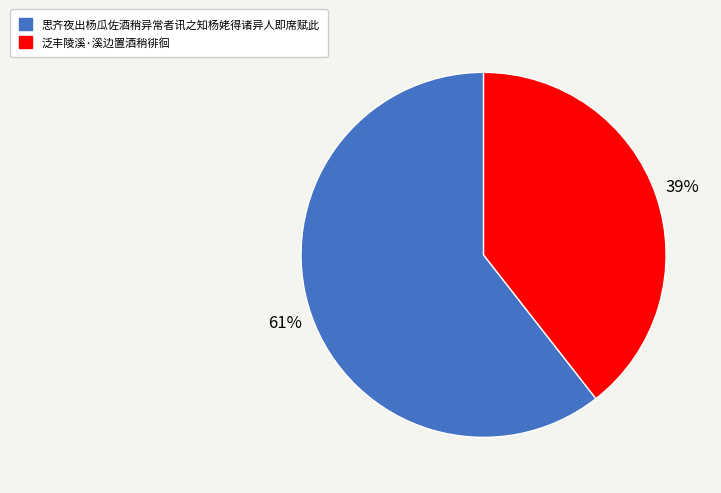

The 思齐夜出杨瓜佐酒稍异常者讯之知杨姥得诸异人即席赋此 slice represents 61% of the pie. True or false?

True